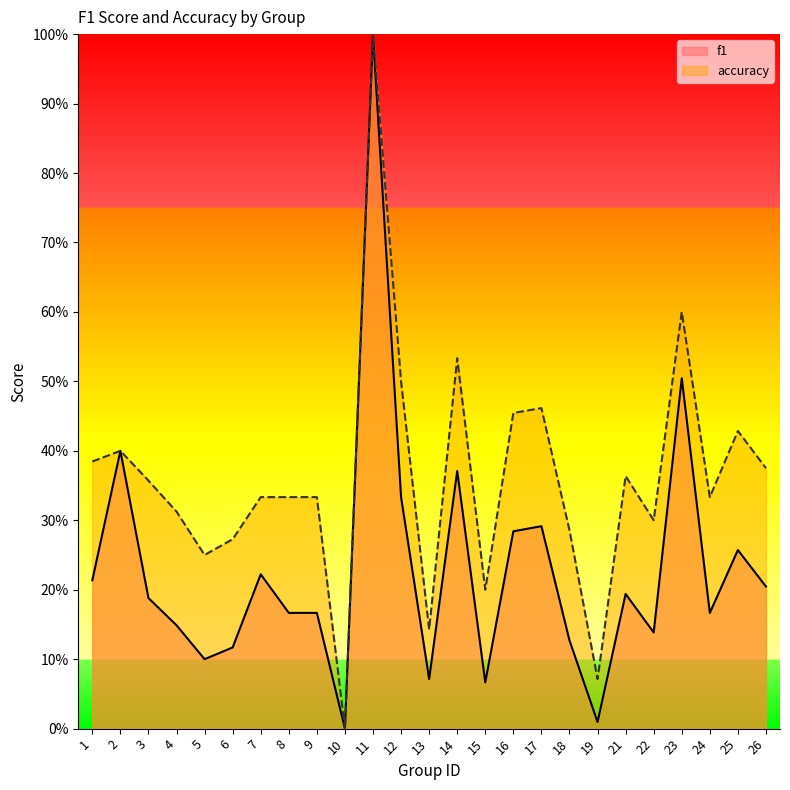

What are all the series names shown in the legend?

f1, accuracy